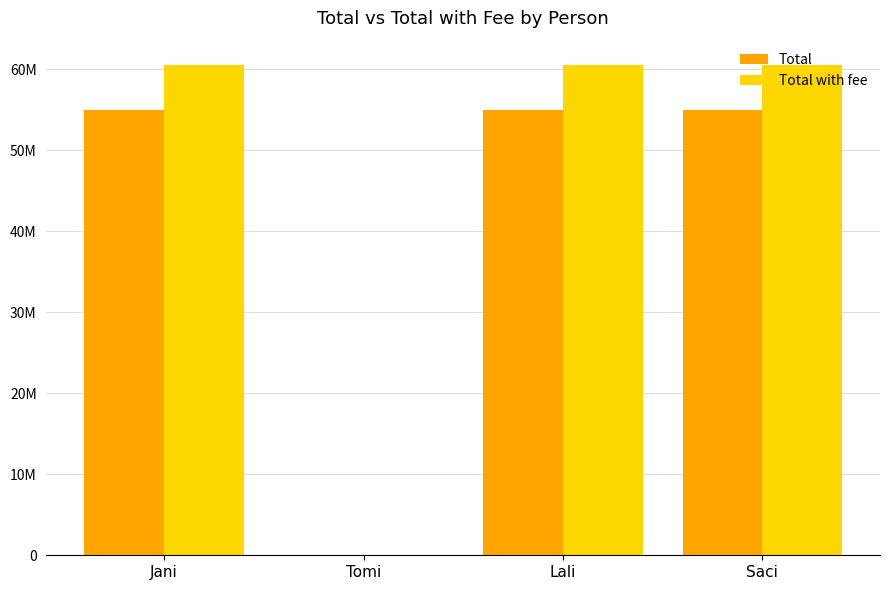

Are the bars grouped side by side (vs. stacked)?

Yes